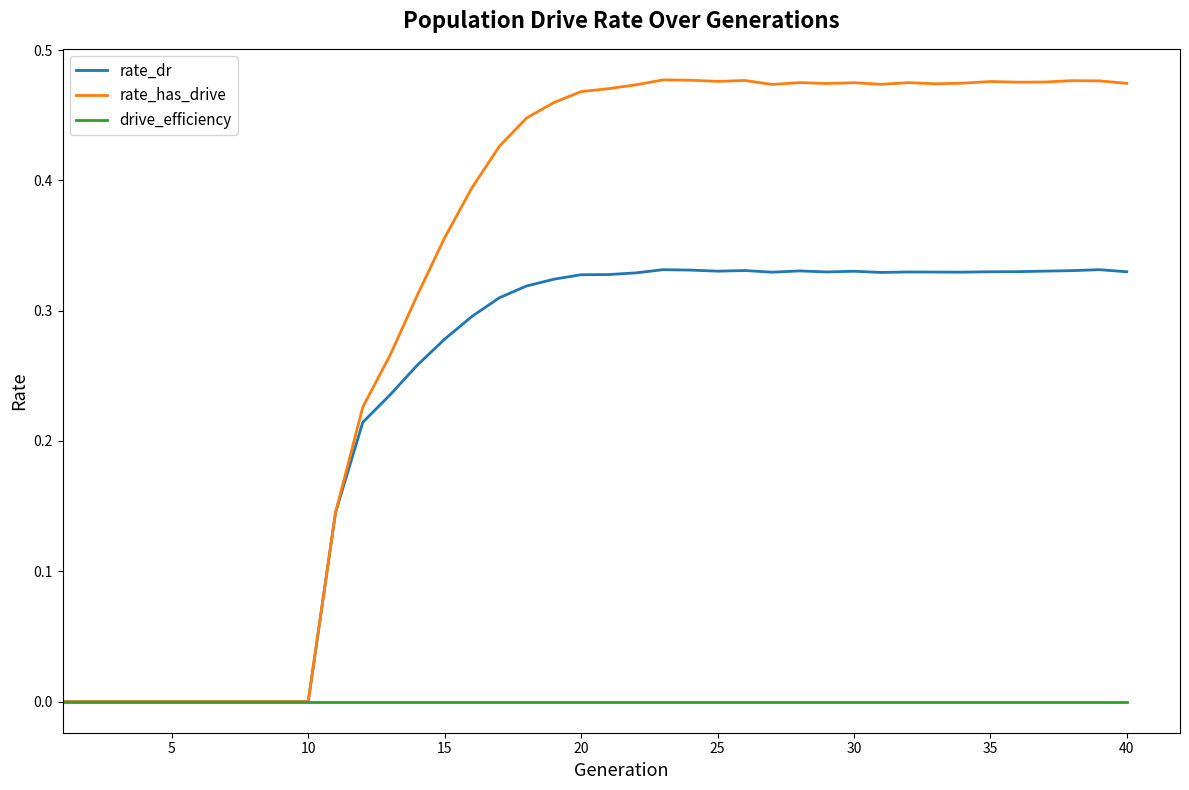

Rank the series by their average value, from highest to lowest.

rate_has_drive, rate_dr, drive_efficiency